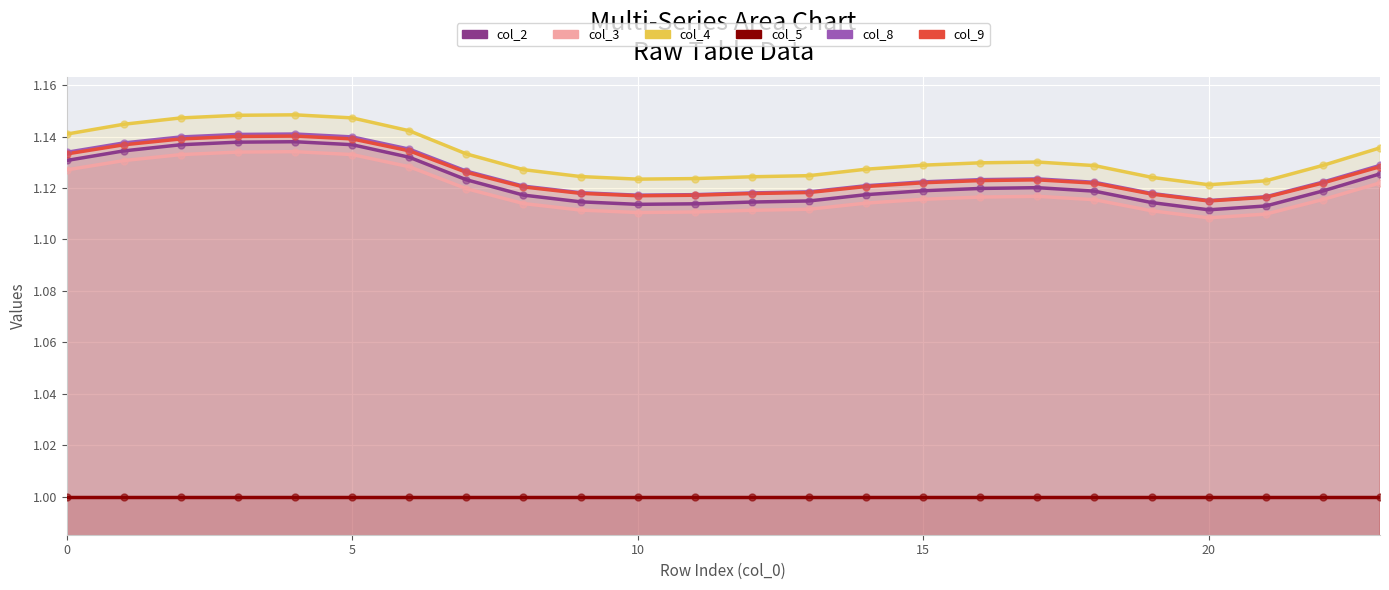

At how many categories does at least one series exceed 1?

24